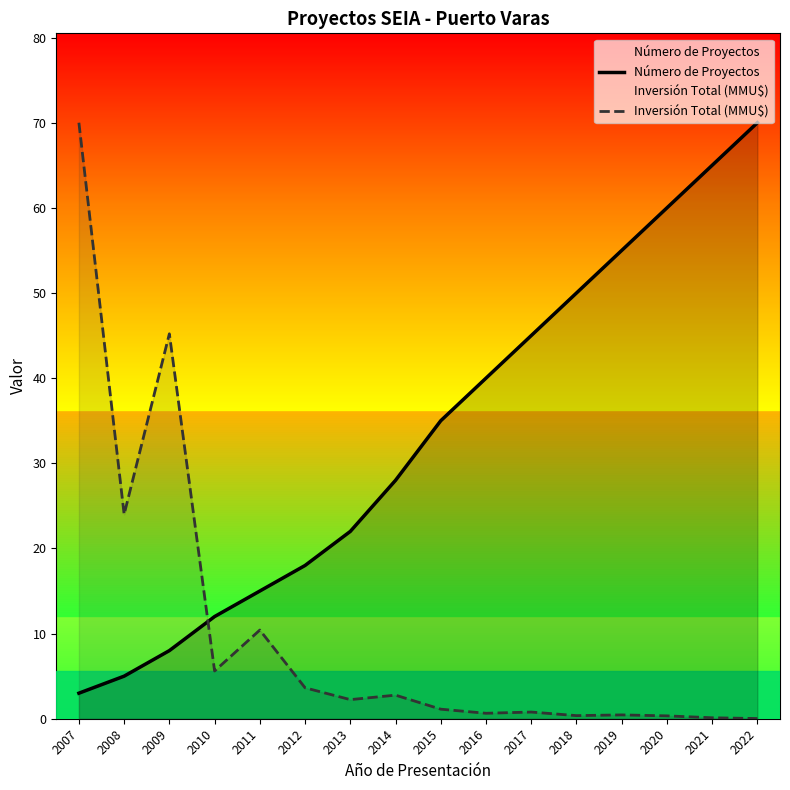

Reading left to right, transcribe all the data shown in this chart.

Número de Proyectos: 2007=3.0	2008=5.0	2009=8.0	2010=12.0	2011=15.0	2012=18.0	2013=22.0	2014=28.0	2015=35.0	2016=40.0	2017=45.0	2018=50.0	2019=55.0	2020=60.0	2021=65.0	2022=70.0
Inversión Total (MMU$): 2007=70.0	2008=24.0	2009=45.2	2010=5.6	2011=10.4	2012=3.6	2013=2.2	2014=2.8	2015=1.1	2016=0.6	2017=0.8	2018=0.4	2019=0.4	2020=0.3	2021=0.1	2022=0.0